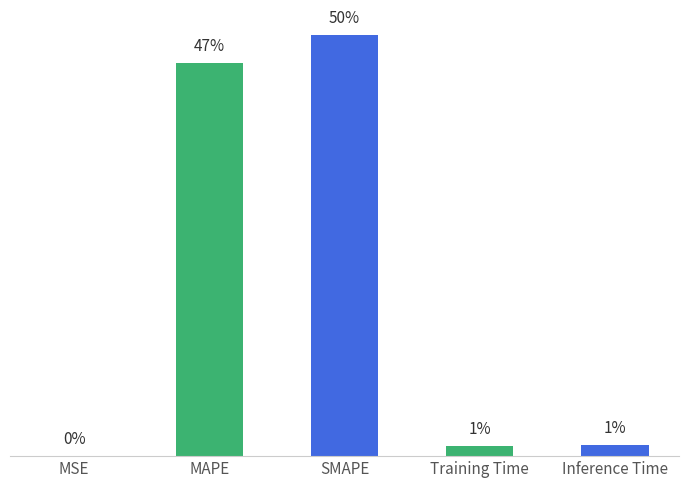

Rank the categories by value from highest to lowest.

SMAPE, MAPE, Inference Time, Training Time, MSE